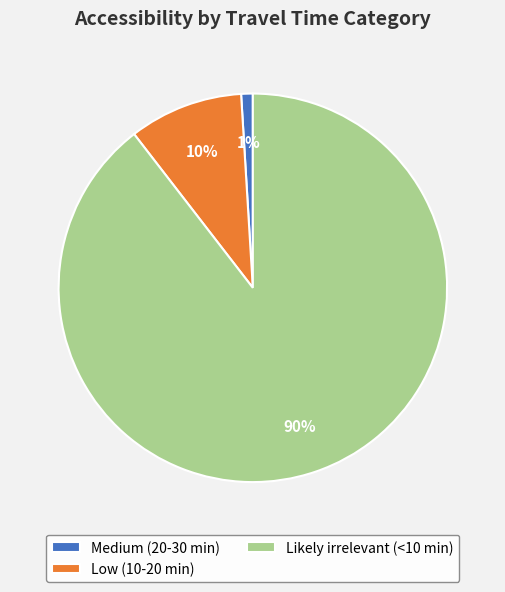

Between Medium (20-30 min) and Likely irrelevant (<10 min), which is larger?

Likely irrelevant (<10 min)